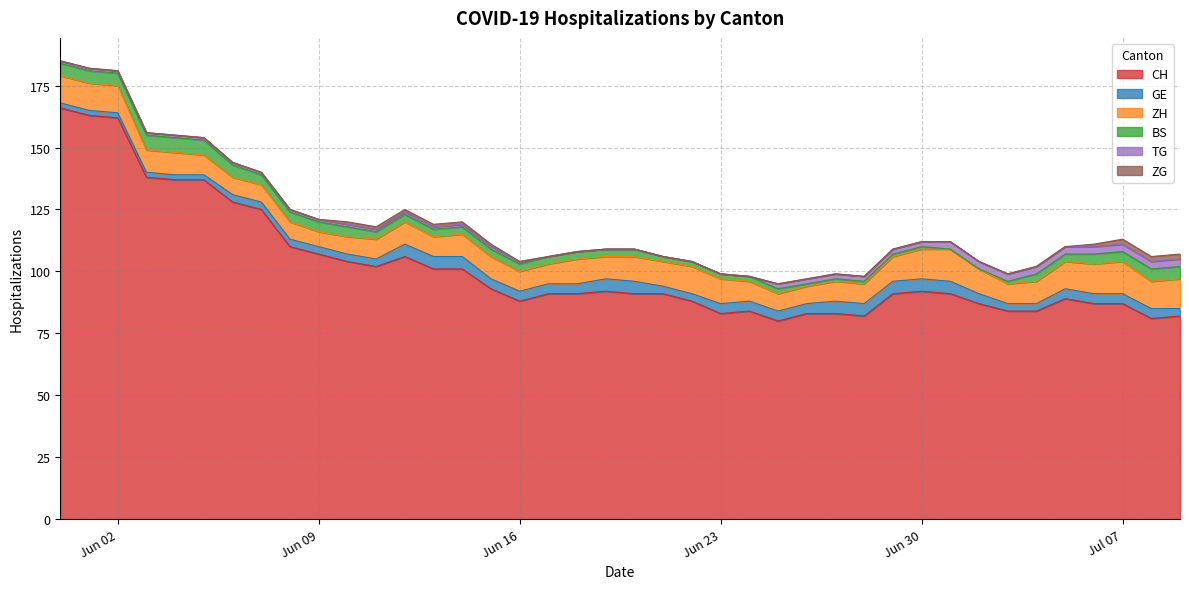

Which has a higher value, 2020-06-28 or 2020-06-23?

2020-06-23